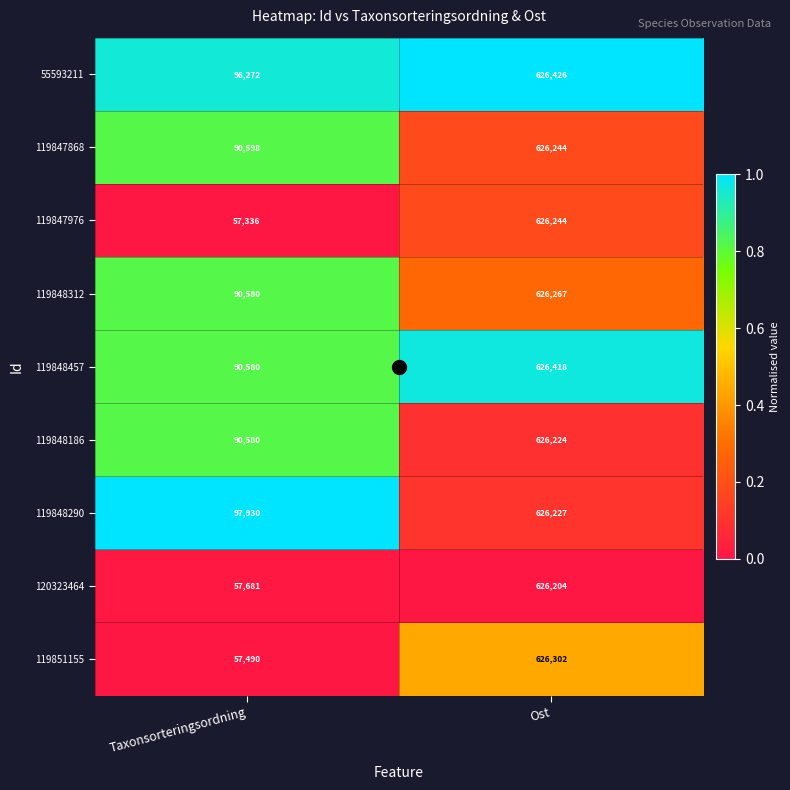

What is the sum of the 119847868 values at Ost and Taxonsorteringsordning?

716842